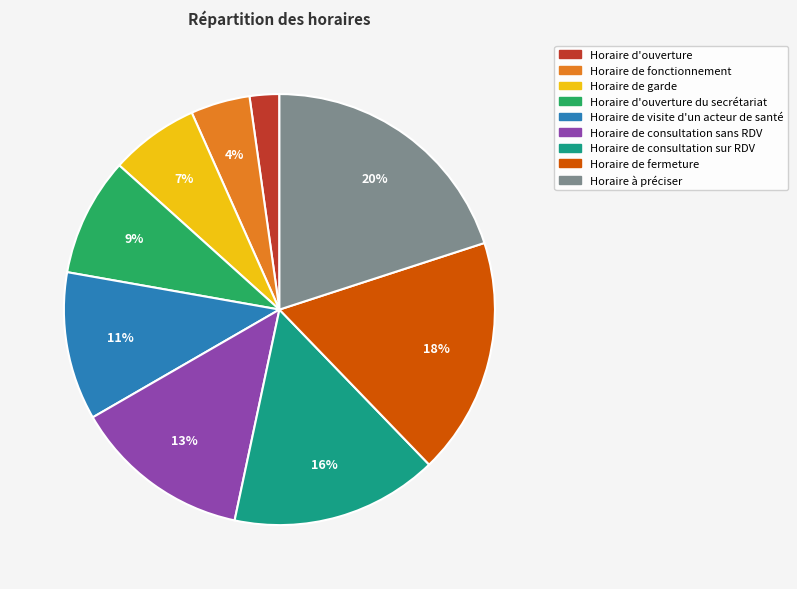

Between Horaire de visite d'un acteur de santé and Horaire à préciser, which is larger?

Horaire à préciser